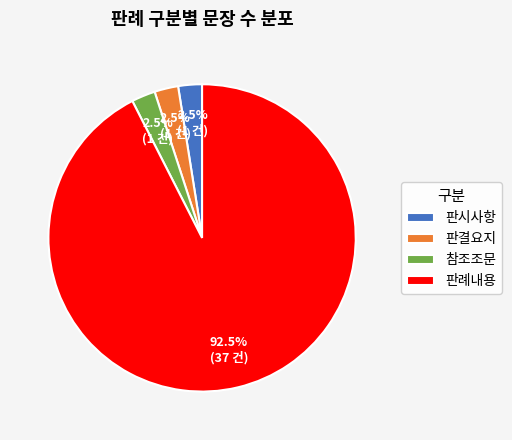

What is the largest slice in the pie chart?

판례내용